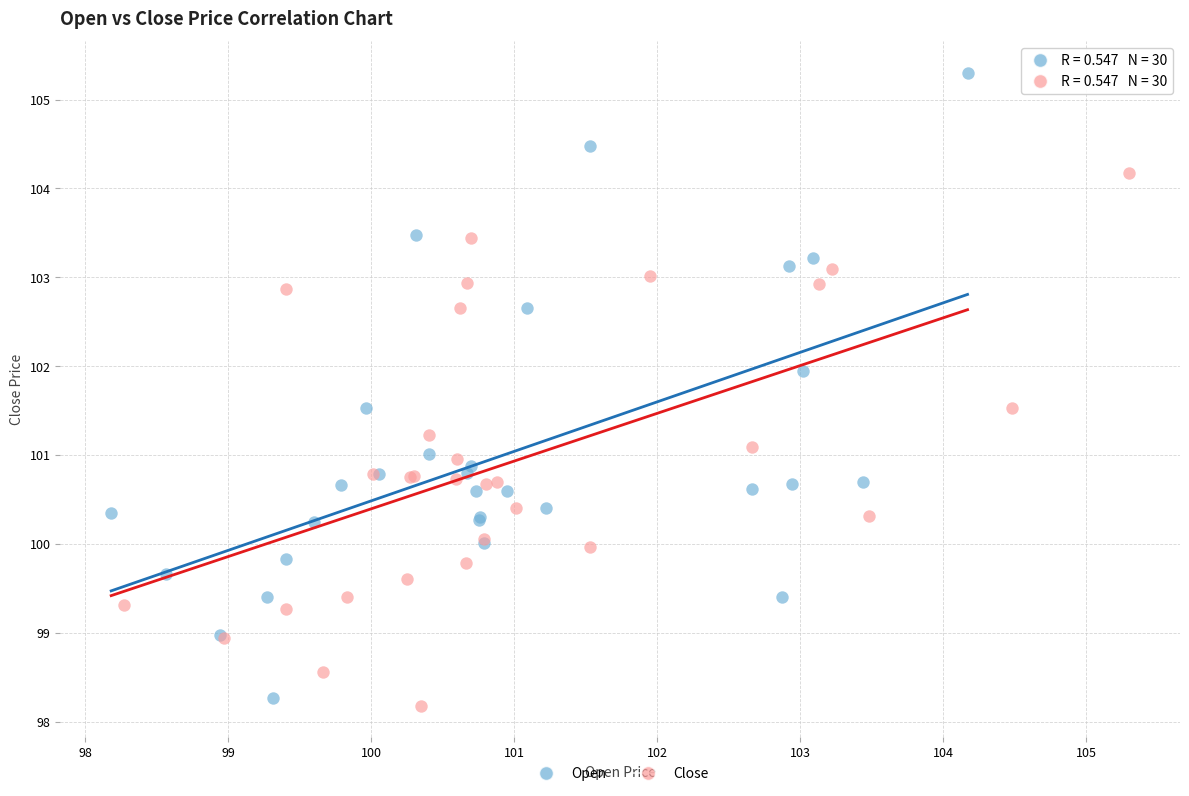

Which series reaches the minimum Y coordinate?

Close